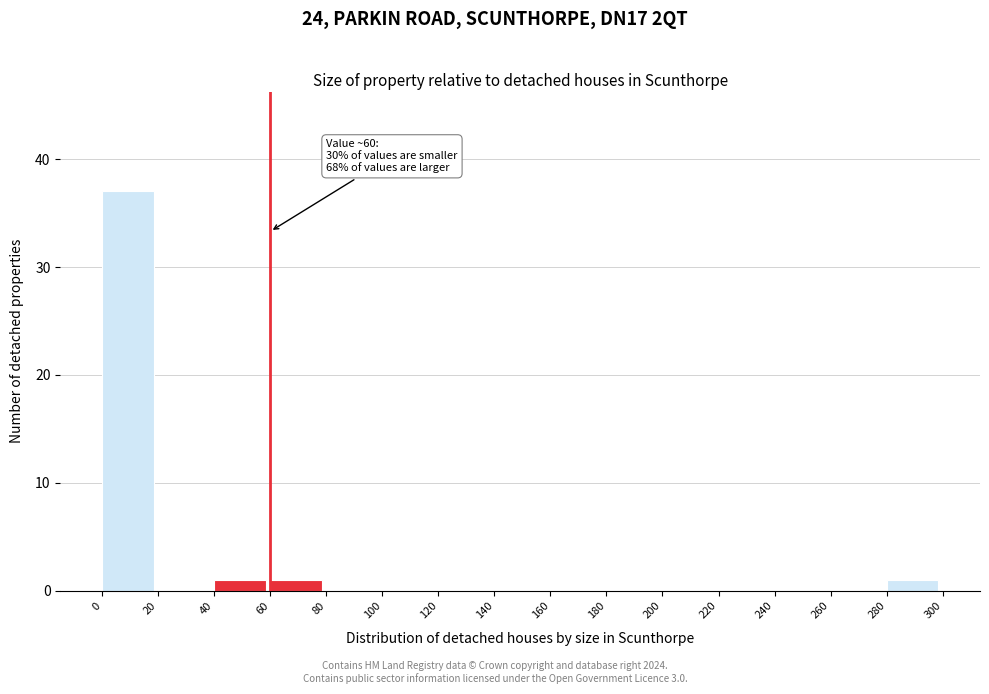

Over which range of the x-axis is the bar tallest?

0 to 20